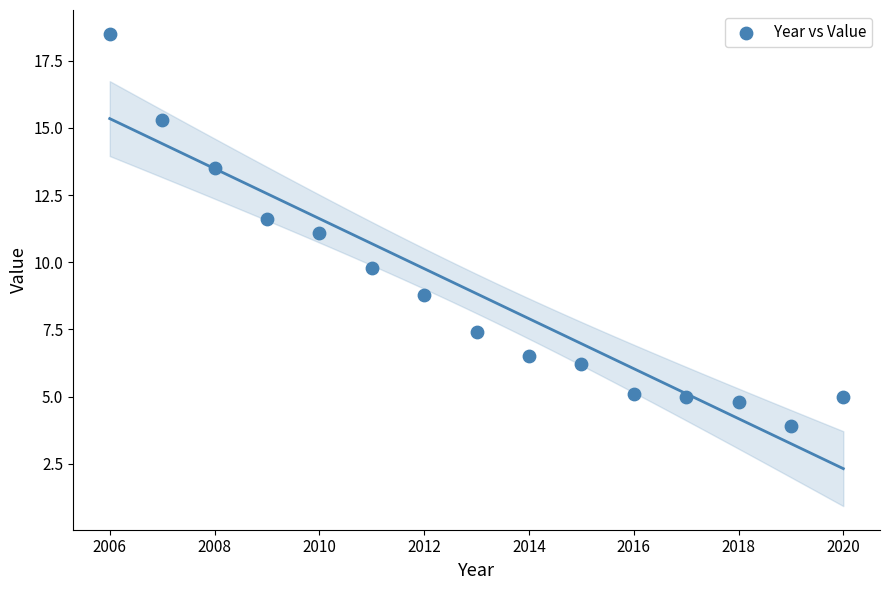

What is the range of X values (max minus min)?

14.0